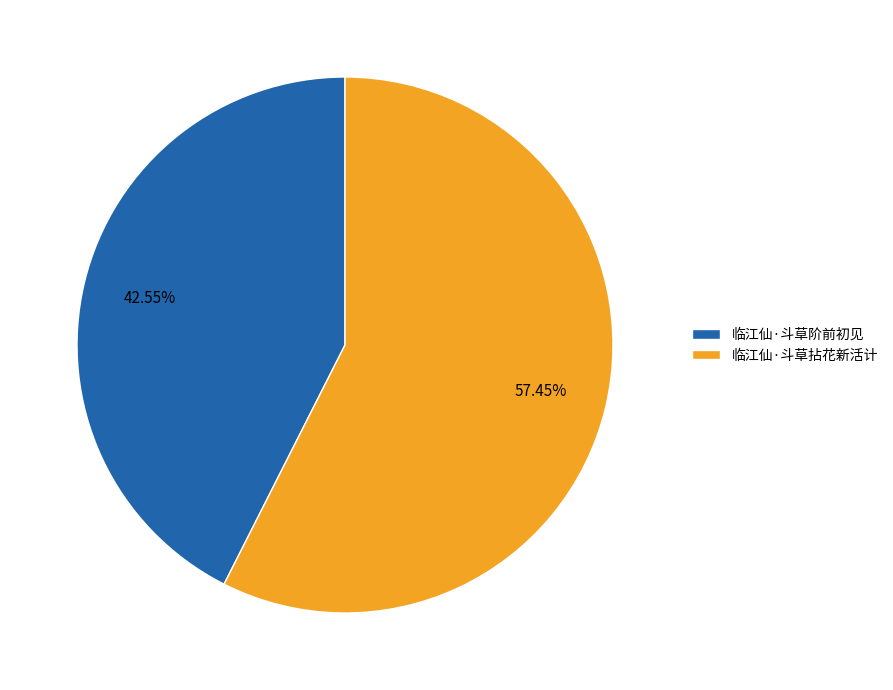

True or false: 临江仙·斗草拈花新活计 accounts for 57% of the total.

True